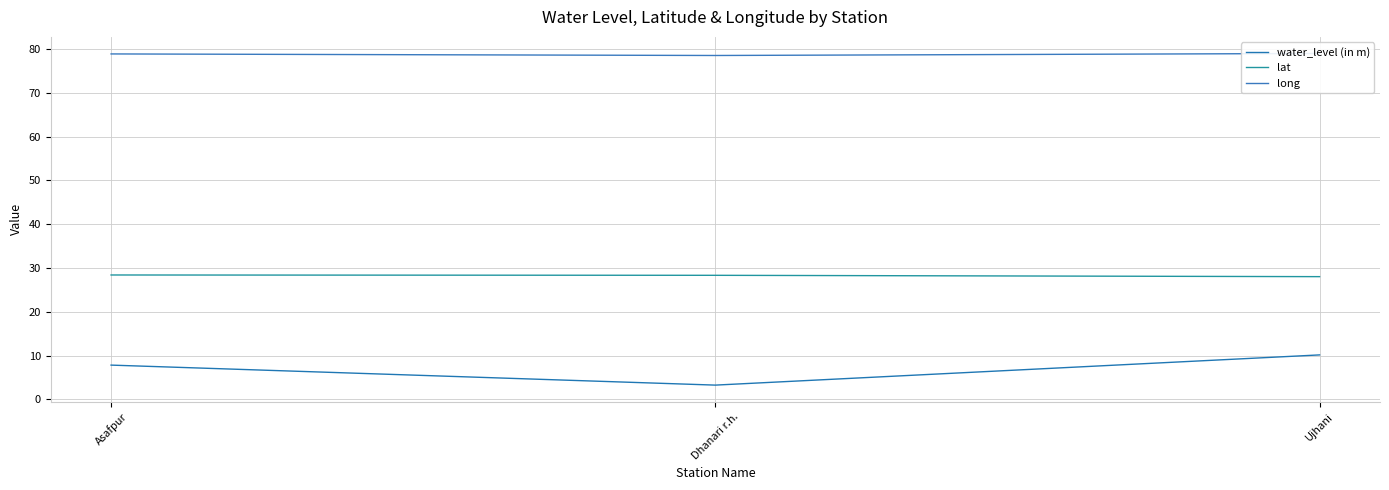

Rank the series by their maximum value, from highest to lowest.

long, lat, water_level (in m)